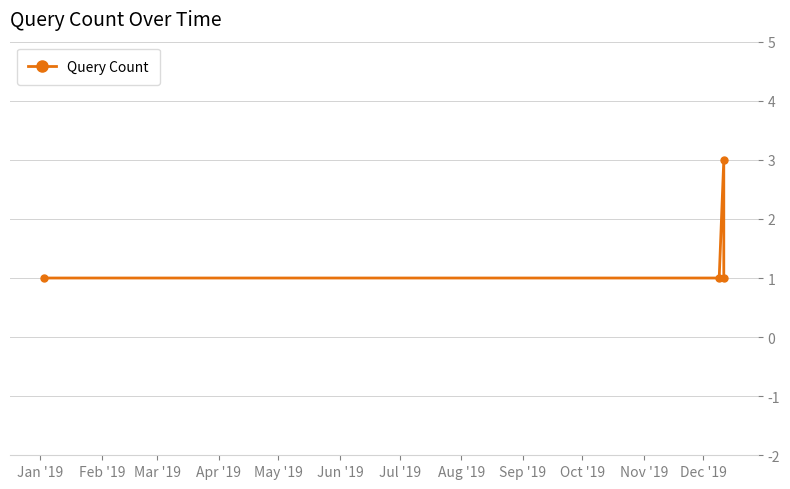

How many interior local peaks (higher than both neighbors) does the data have?

1